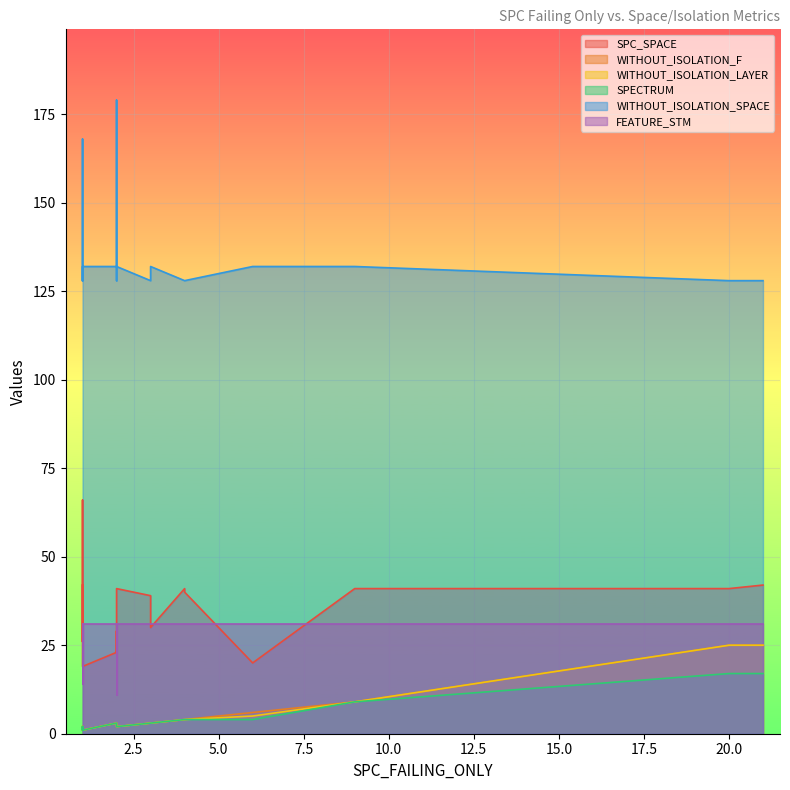

Where is the first local minimum for SPC_SPACE?

1